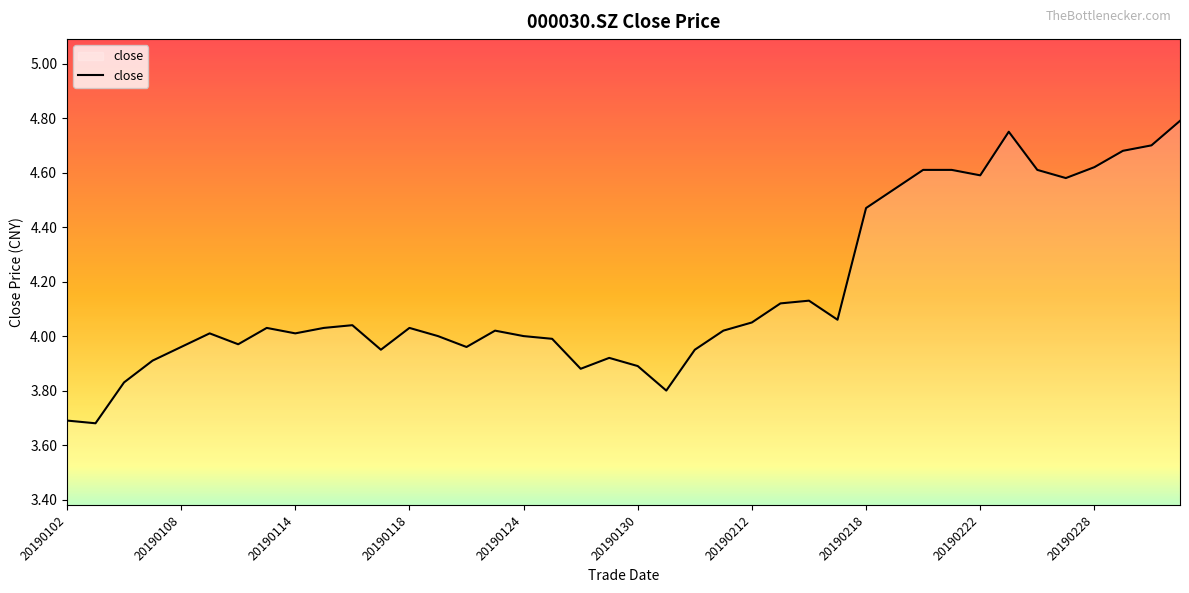

What is the difference between the maximum and minimum values?

1.1